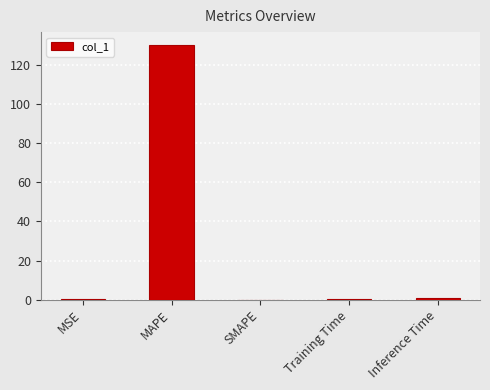

The value at SMAPE is 64.7. True or false?

False